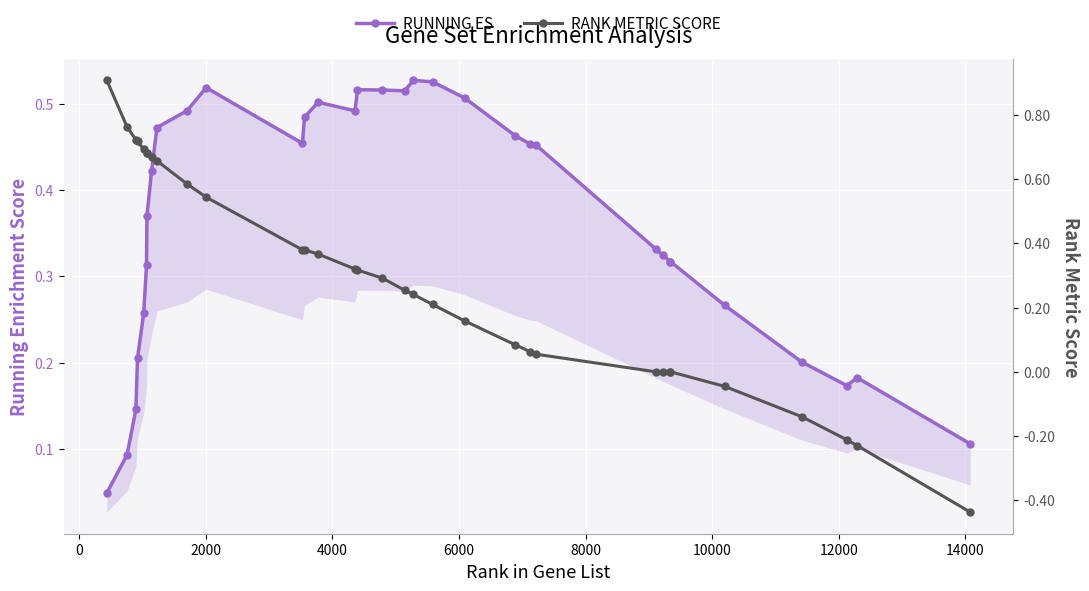

Which series has the largest total across all categories?

RUNNING ES